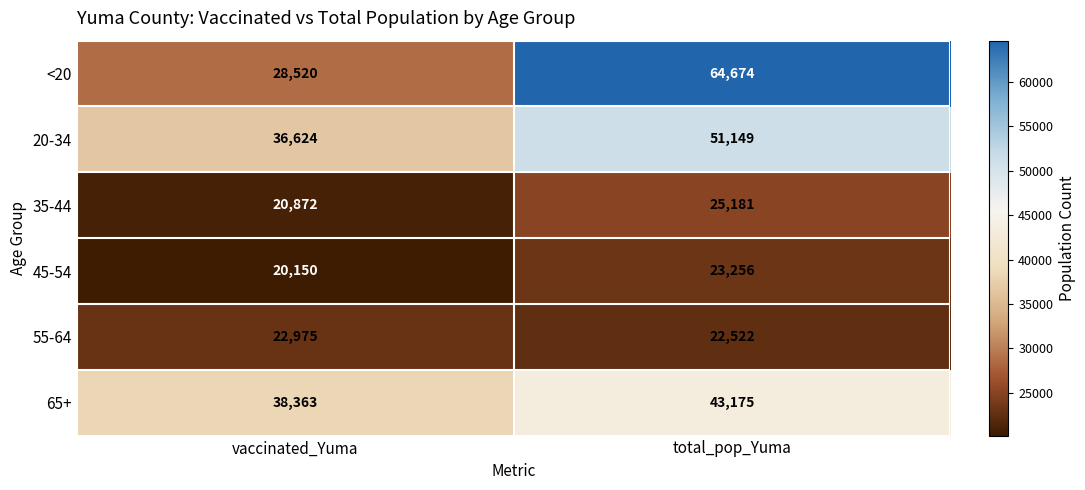

Reading right to left, extract all data points from this chart.

<20: 64674	28520
20-34: 51149	36624
35-44: 25181	20872
45-54: 23256	20150
55-64: 22522	22975
65+: 43175	38363